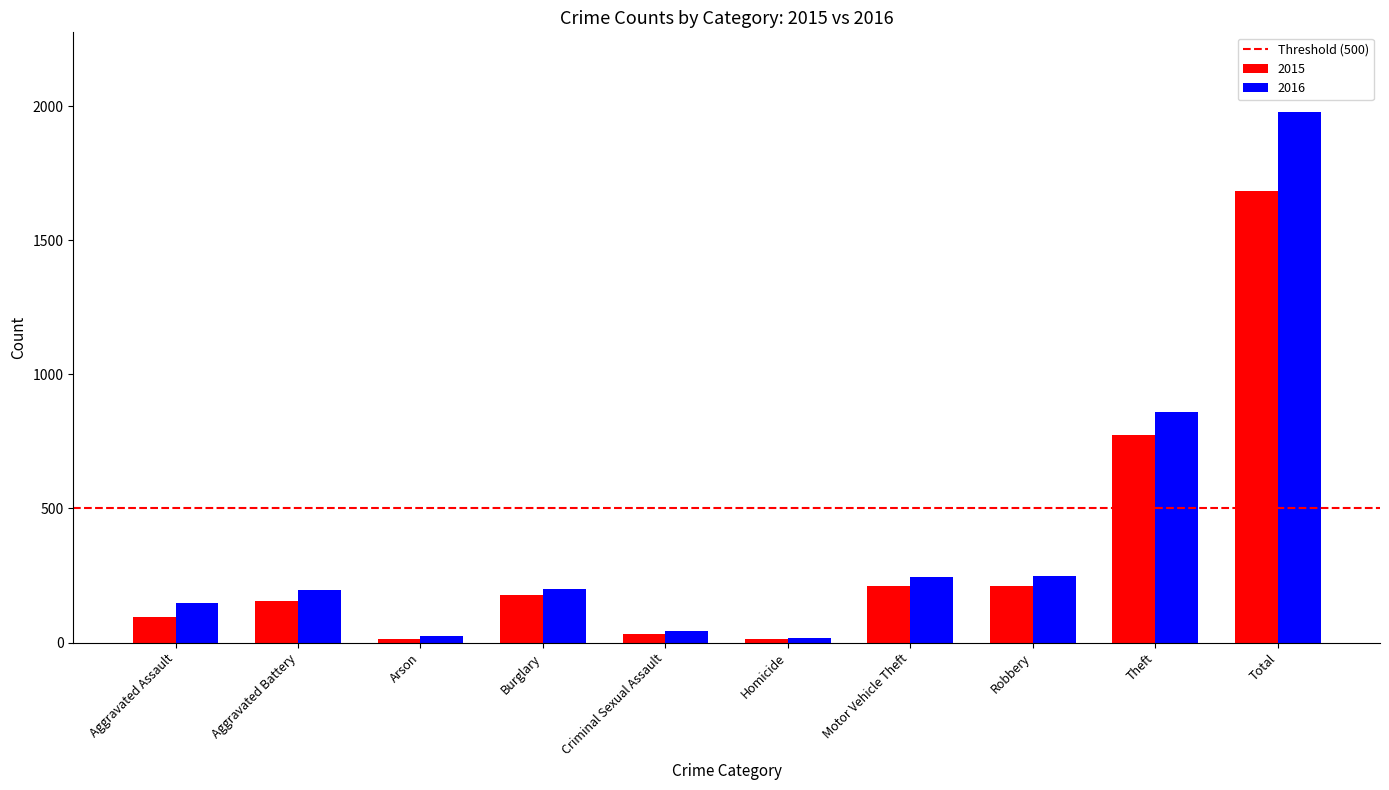

What is the difference between the second highest and minimum values in the 2016 series?

840